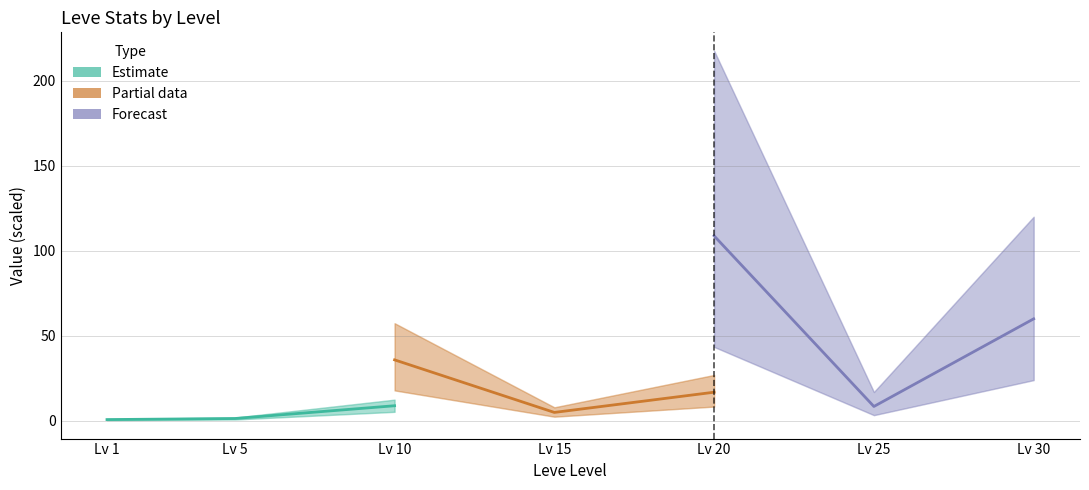

What is the maximum value for currentAveragePrice (Partial)?

35.9